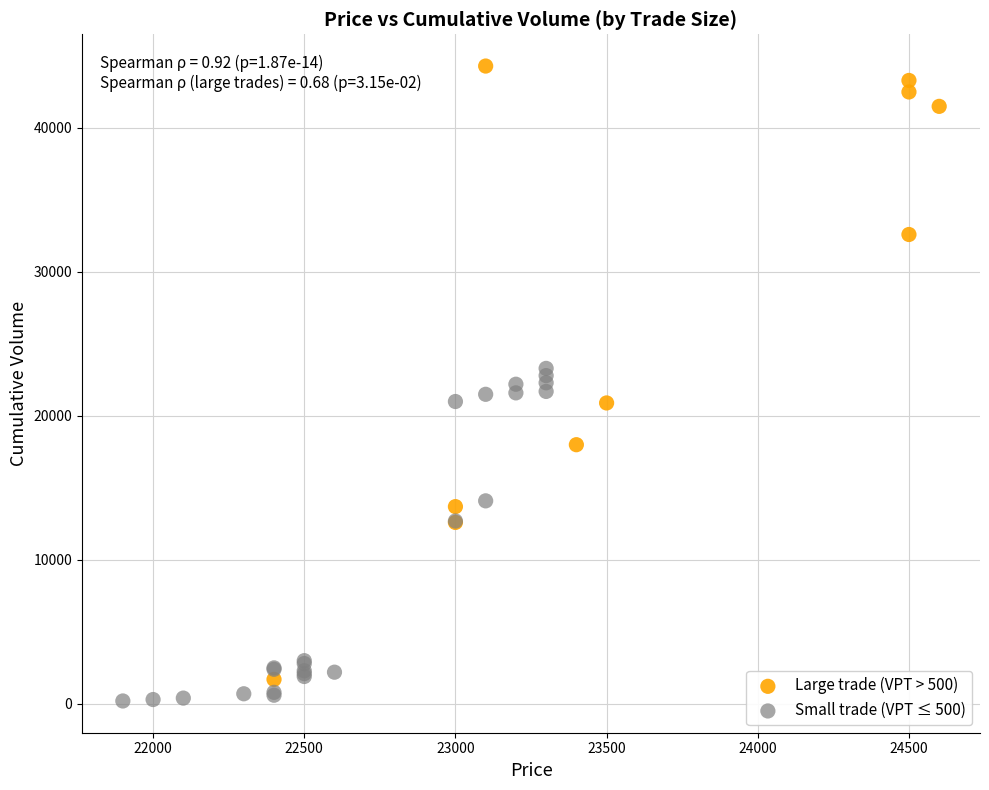

What are all the series names shown in the legend?

Large trade (VPT > 500), Small trade (VPT ≤ 500)